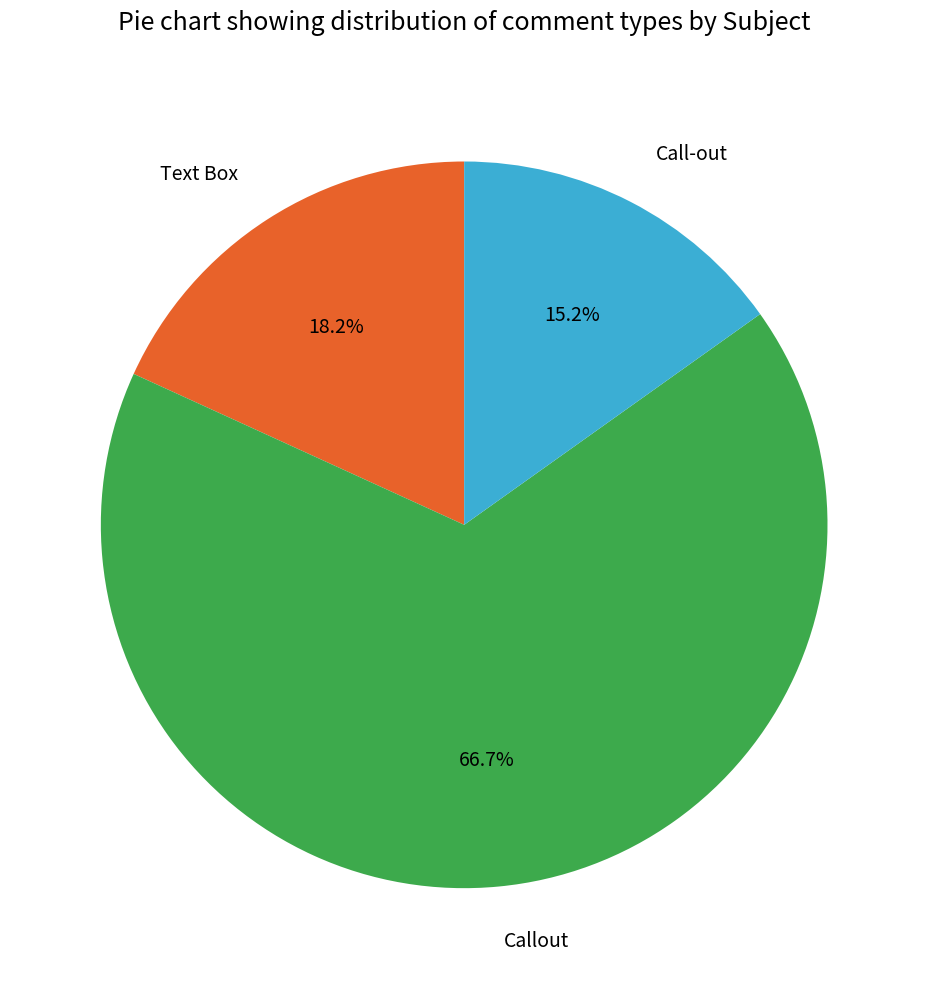

To the nearest percent, what percentage of the pie is Call-out?

15%